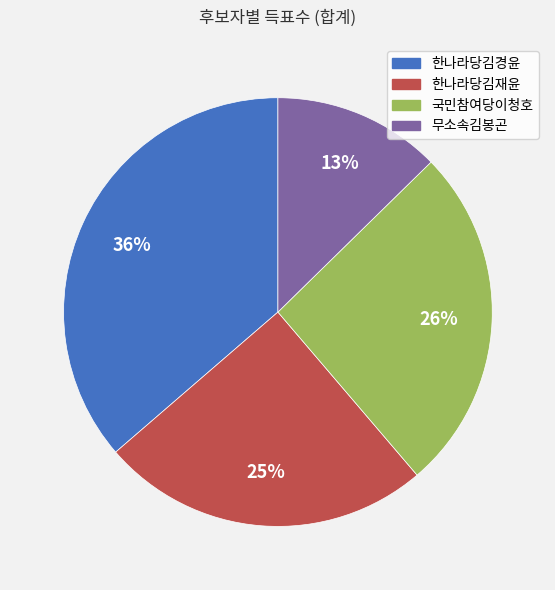

The 한나라당김경윤 slice represents 45% of the pie. True or false?

False